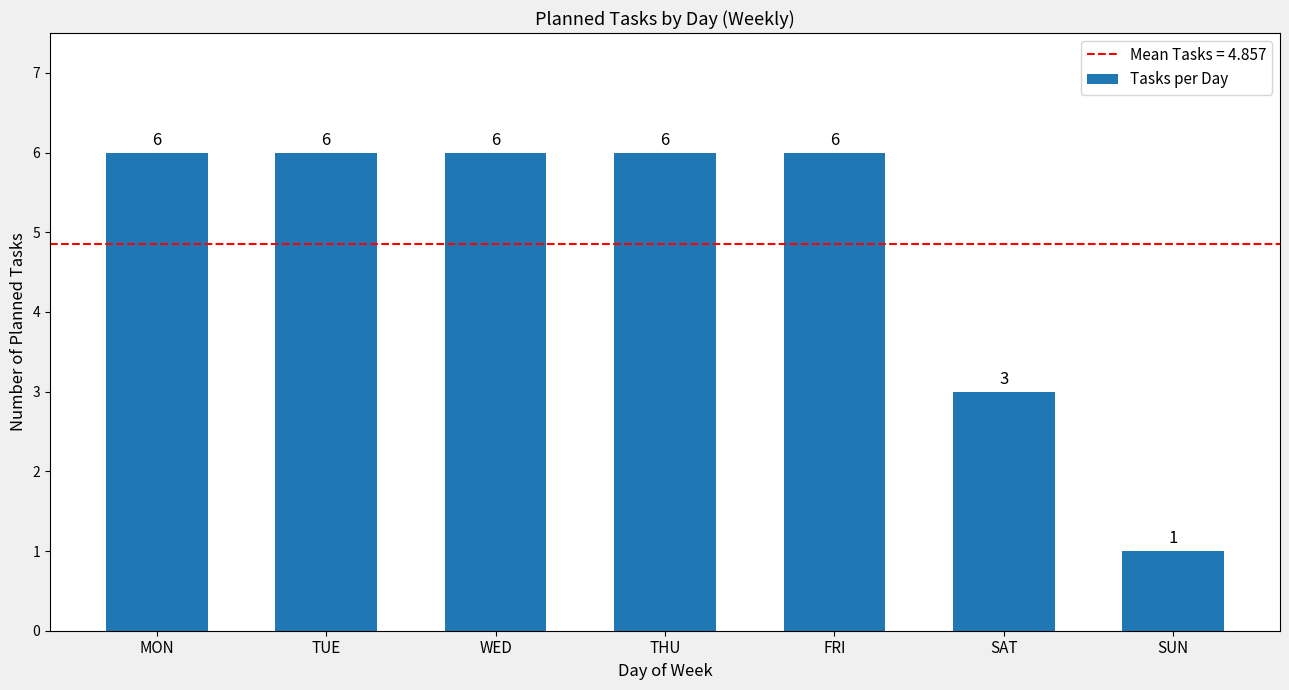

Reading left to right, extract all data points from this chart.

6	6	6	6	6	3	1